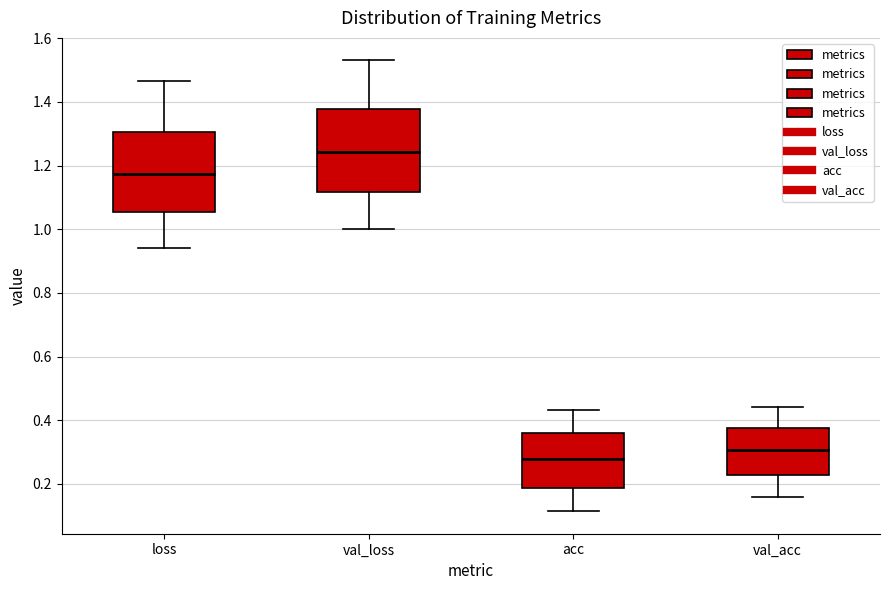

Reading left to right, read every box against the y-axis: the position of its median line, the range the box covers, and the ends of its whiskers. The values are not printed on the chart, so give them approximately, as read against the axis.

loss: median 1.18, box 1.06 to 1.30, whiskers 0.94 to 1.46
val_loss: median 1.24, box 1.12 to 1.38, whiskers 1.00 to 1.52
acc: median 0.28, box 0.18 to 0.36, whiskers 0.12 to 0.44
val_acc: median 0.30, box 0.22 to 0.38, whiskers 0.16 to 0.44